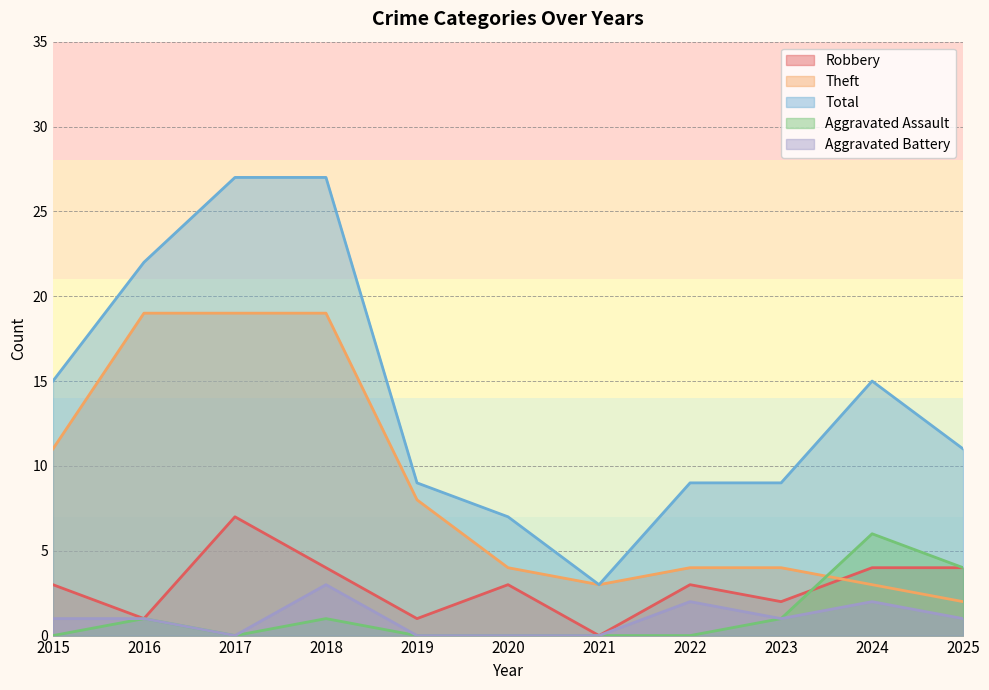

What is the spread (max minus min) of values at 2016?

21